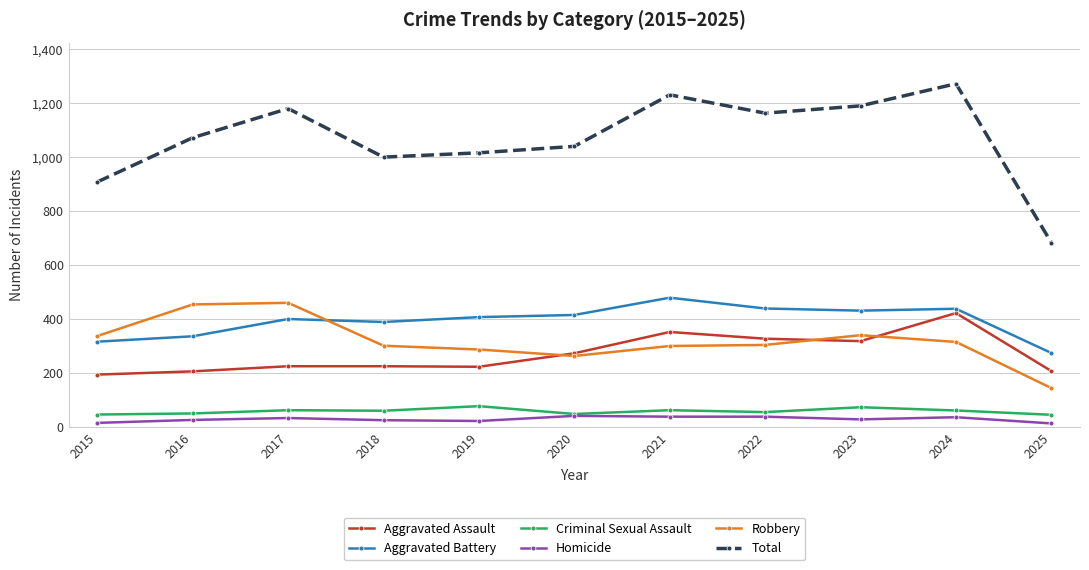

What are all the series names shown in the legend?

Aggravated Assault, Aggravated Battery, Criminal Sexual Assault, Homicide, Robbery, Total